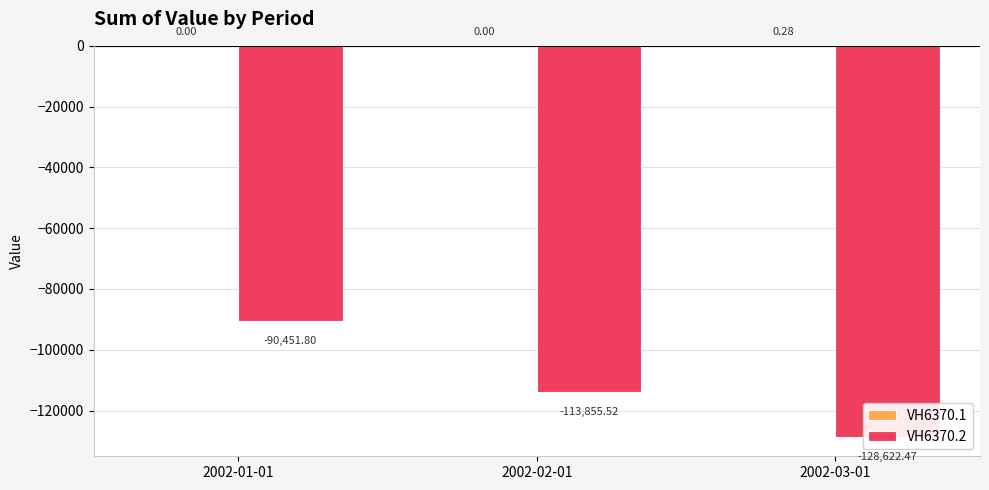

What is the lowest value of the VH6370.2 series?

-128622.5